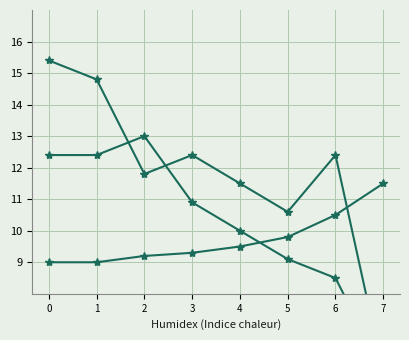

Is this an area chart (filled region under the line)?

No